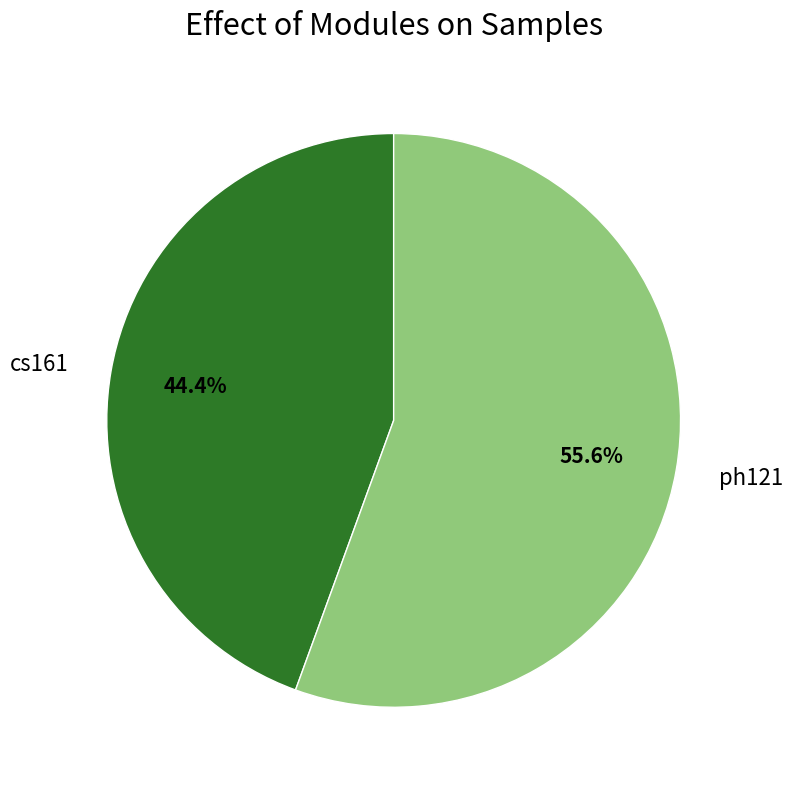

To the nearest percent, what is the combined percentage of cs161 and ph121?

100%